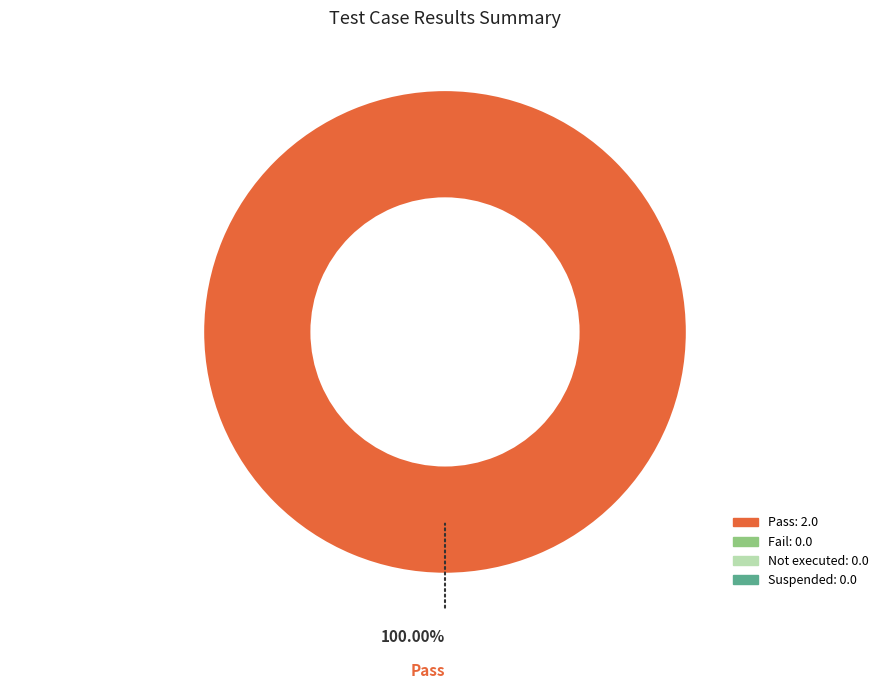

Is there a majority slice in this chart?

Yes